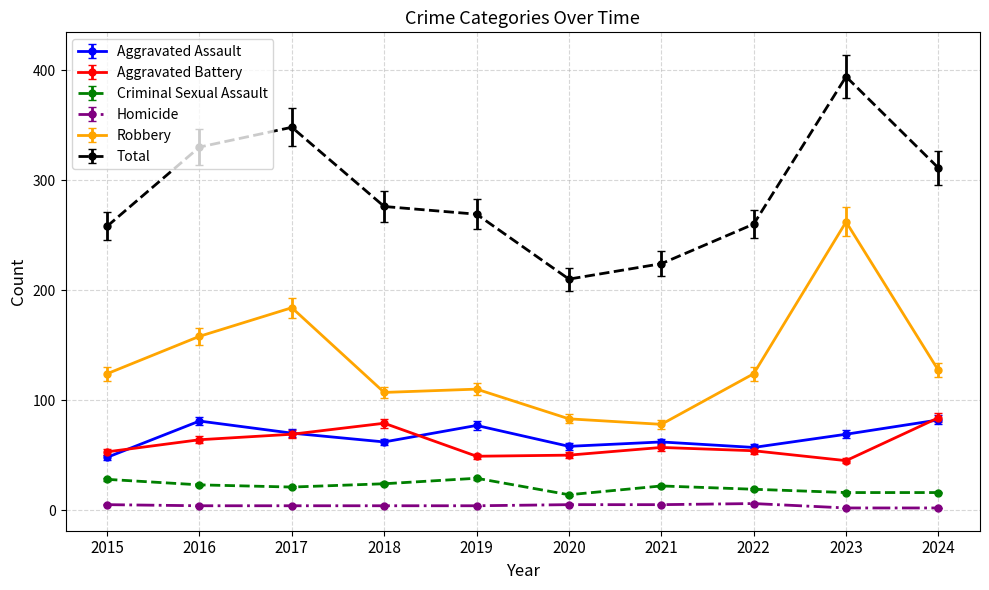

What is the value of the Aggravated Assault point at the 4th from the left?

62